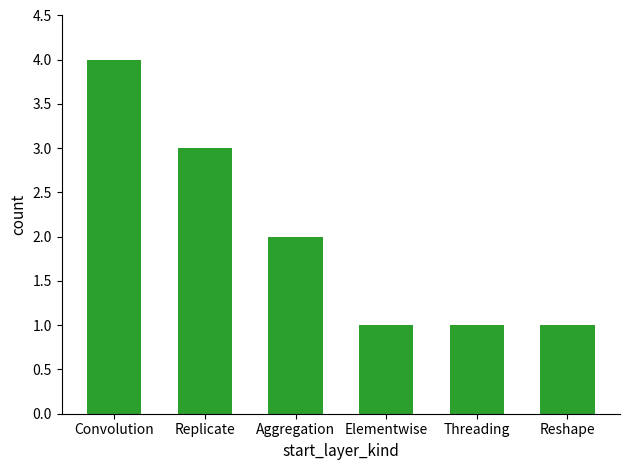

What is the maximum value shown in the chart?

4